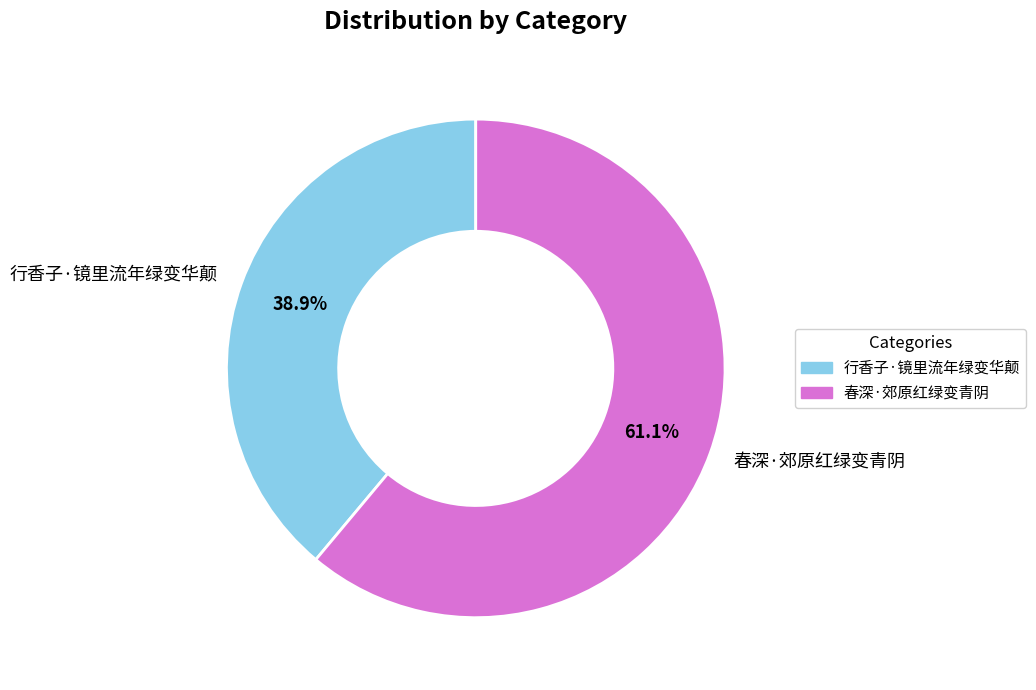

What is the largest slice in the pie chart?

春深·郊原红绿变青阴